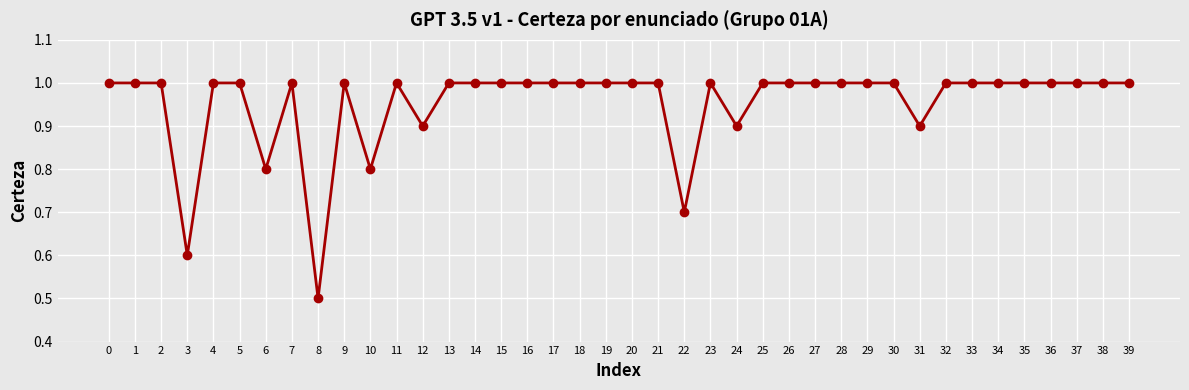

What is the change in value from 24 to 33?

+0.1